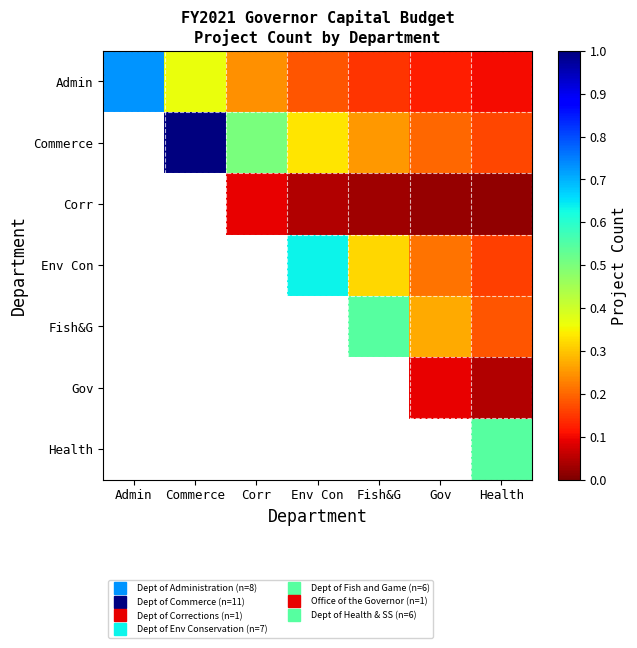

Read the Commerce value at Gov.

0.2